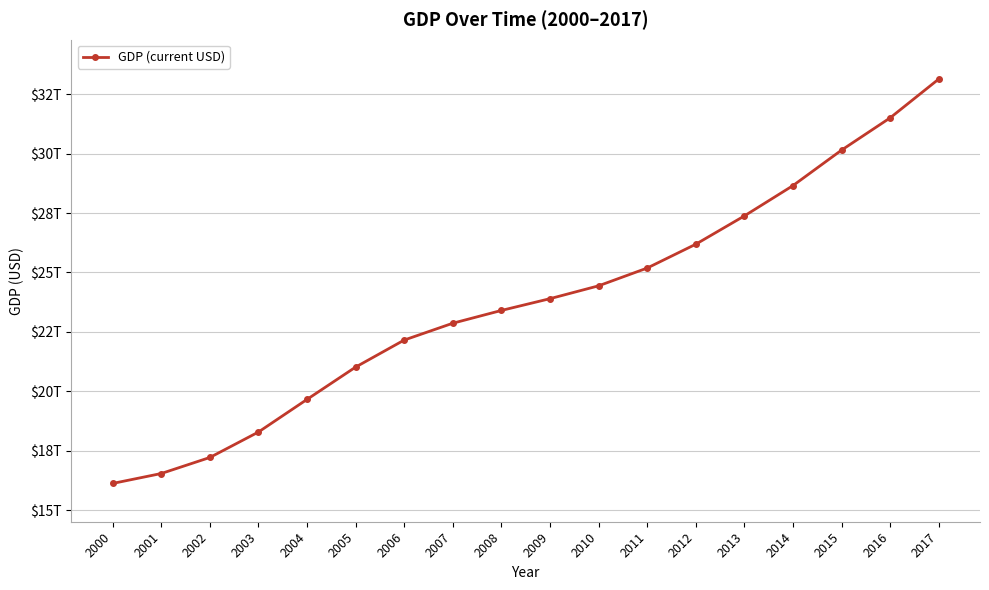

Is this an area chart (filled region under the line)?

No